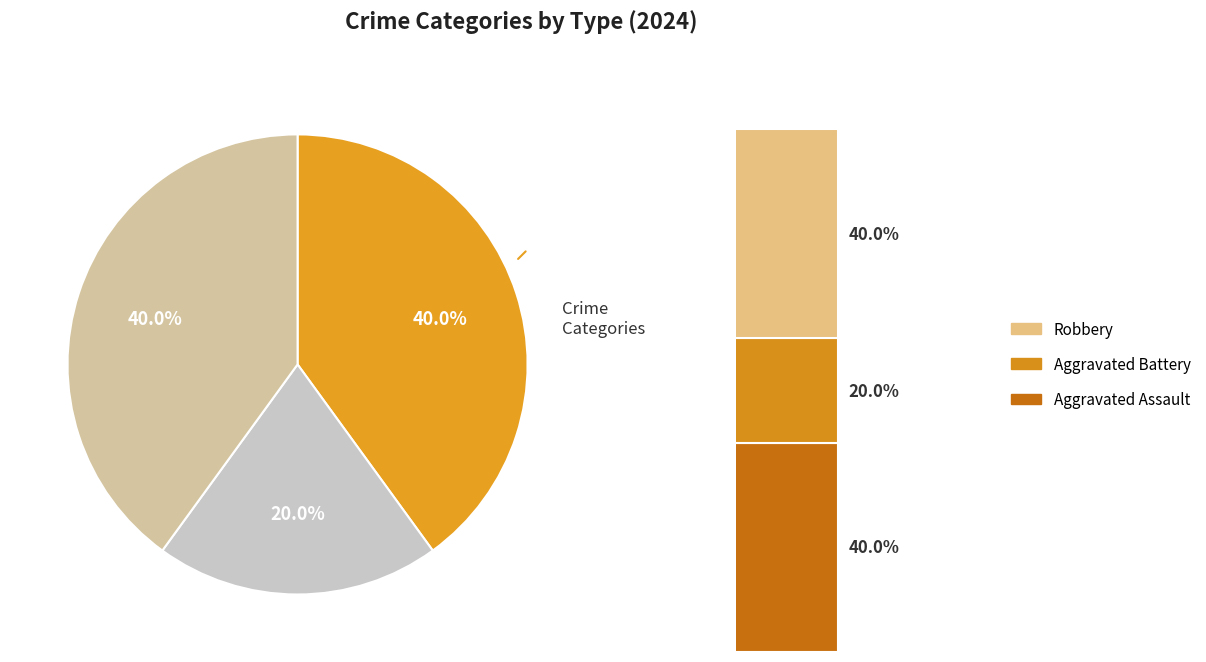

To the nearest percent, what is the average slice percentage?

33%